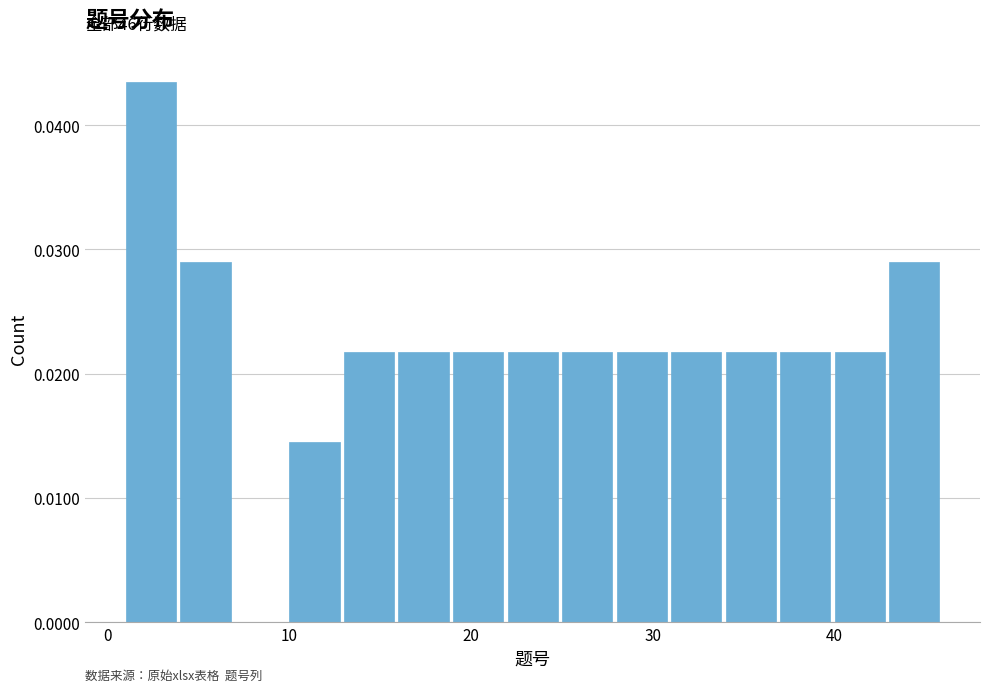

Read against the x-axis, roughly where is the centre of the tallest bar?

2